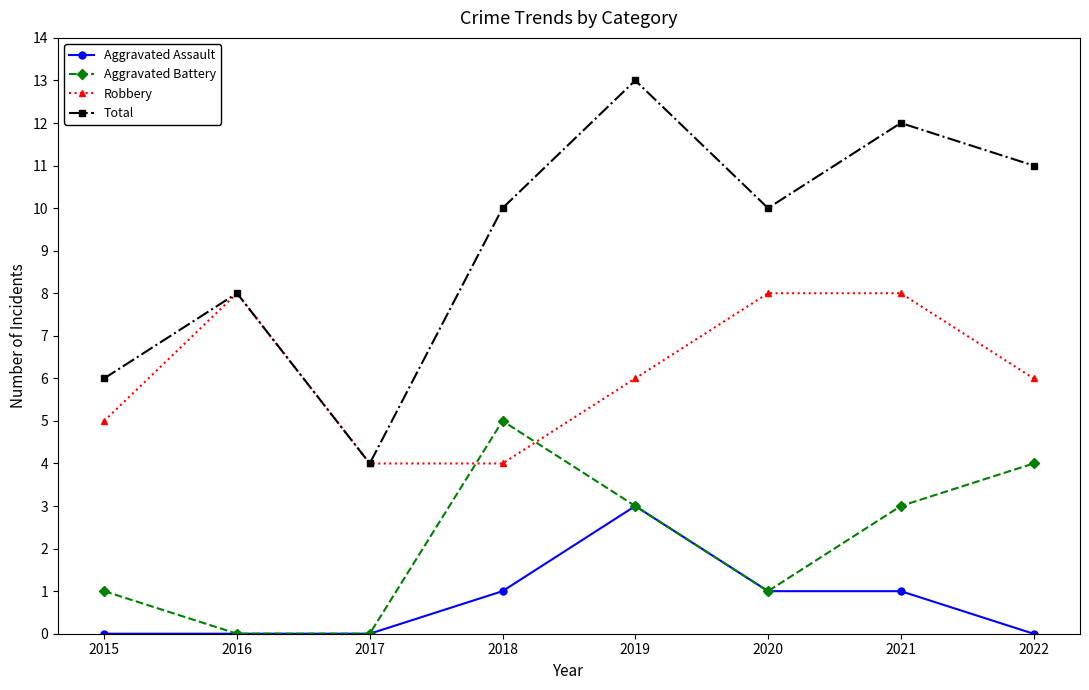

List the series in order of their overall mean, highest first.

Total, Robbery, Aggravated Battery, Aggravated Assault